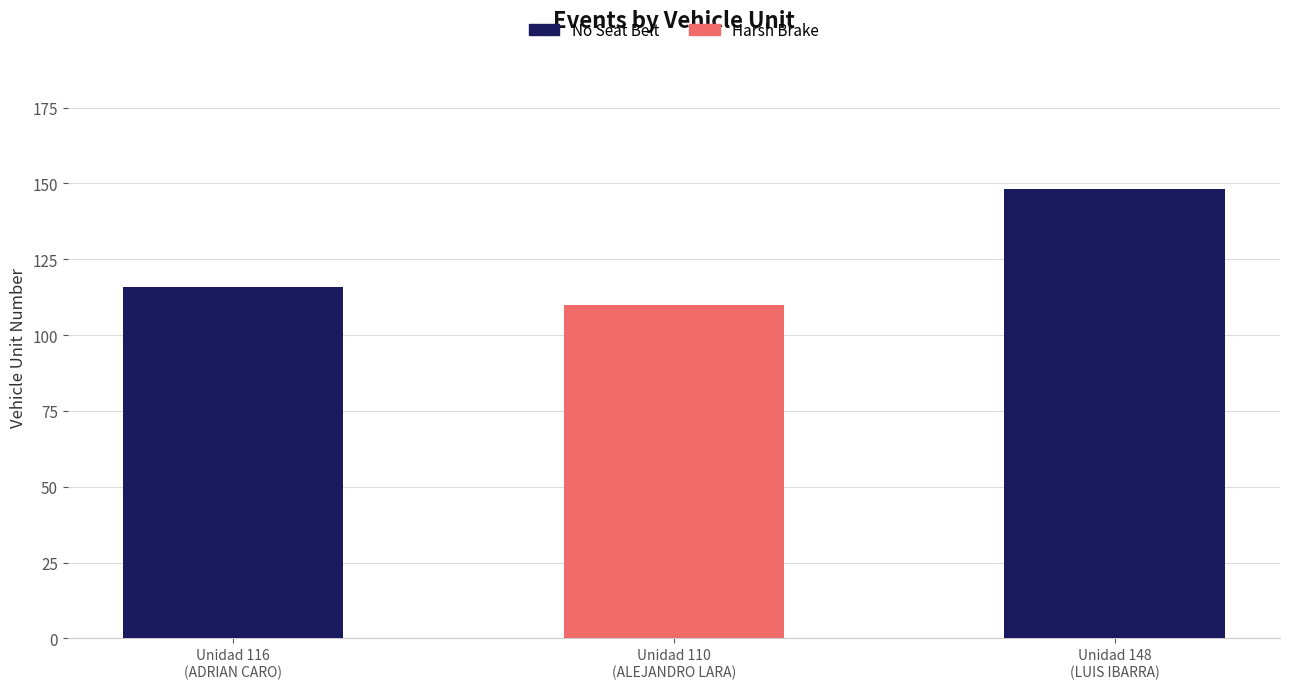

What is the maximum value for No Seat Belt?

148